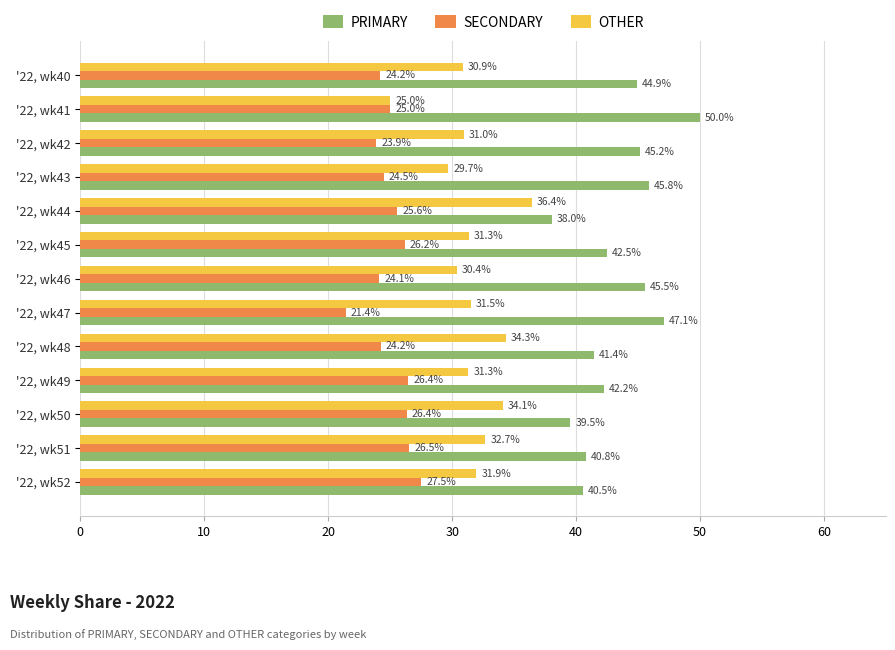

What is the highest value of the OTHER series?

36.4